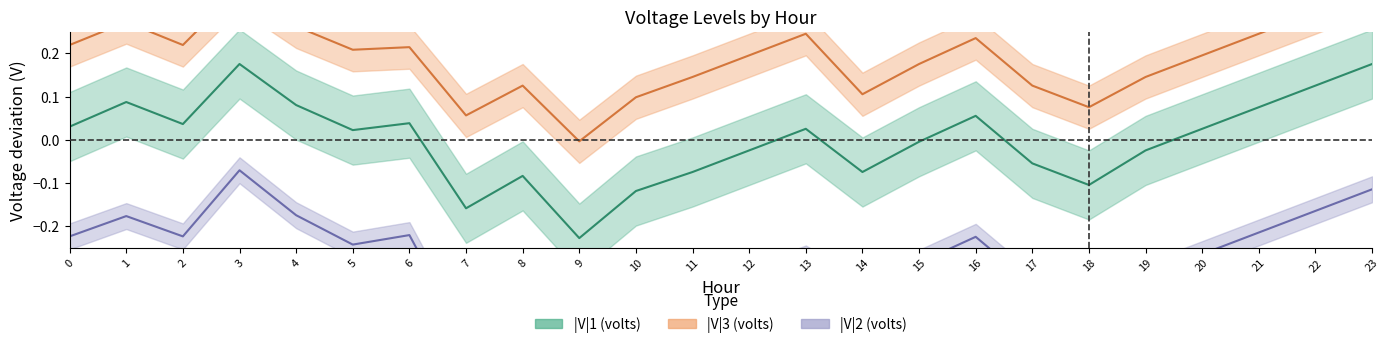

Rank the series by their average value, from lowest to highest.

|V|2 center, |V|1 center, |V|3 center